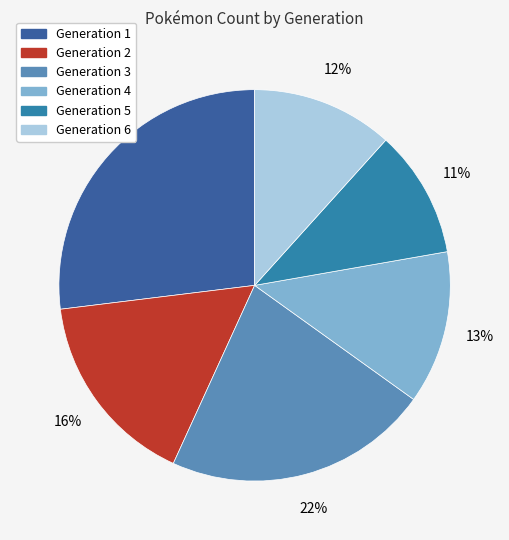

To the nearest percent, what is the average slice percentage?

17%